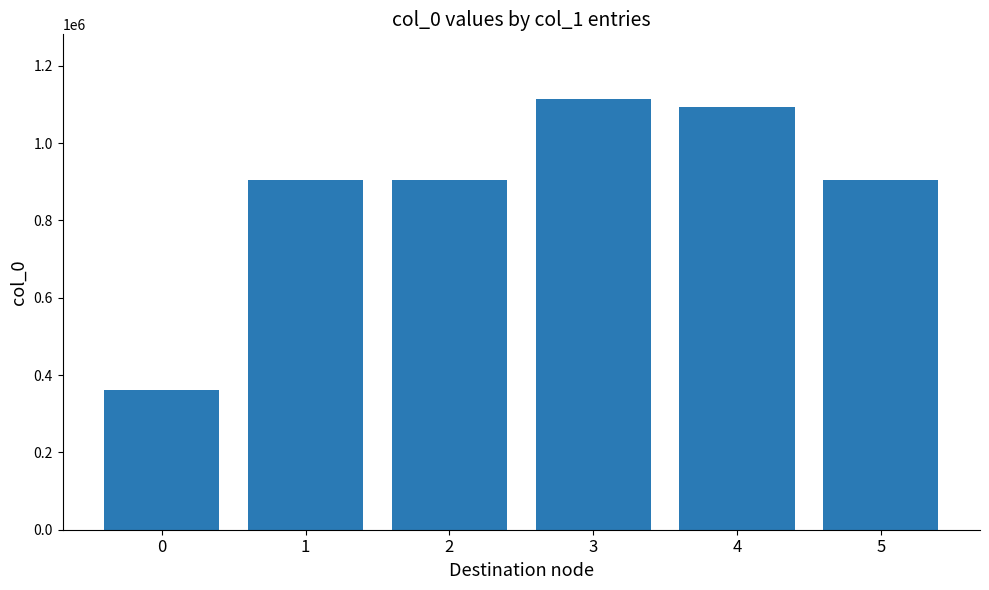

What value does the data have at 0?

361082